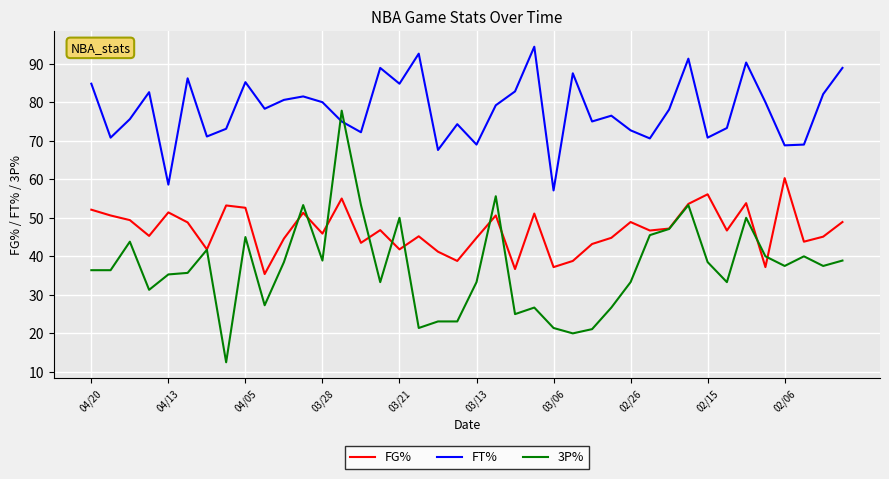

Which series ends up on top after the final intersection of FT% and 3P%?

FT%